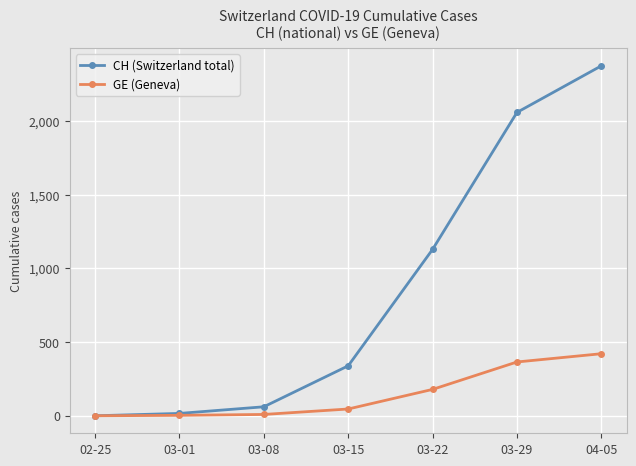

The CH (Switzerland total) series shows 3475 at 03-29. True or false?

False